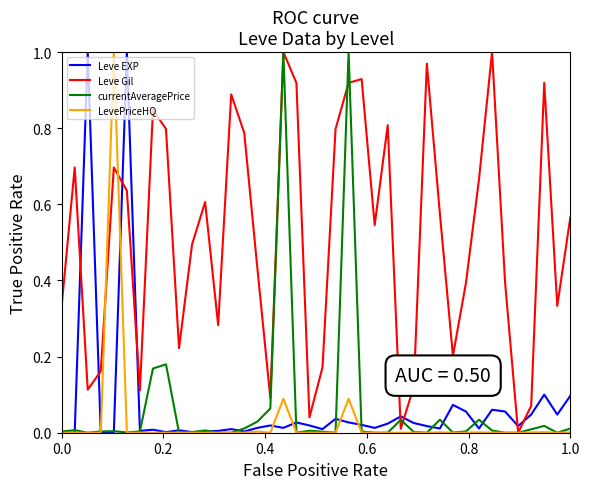

At how many categories does at least one series exceed 0?

40